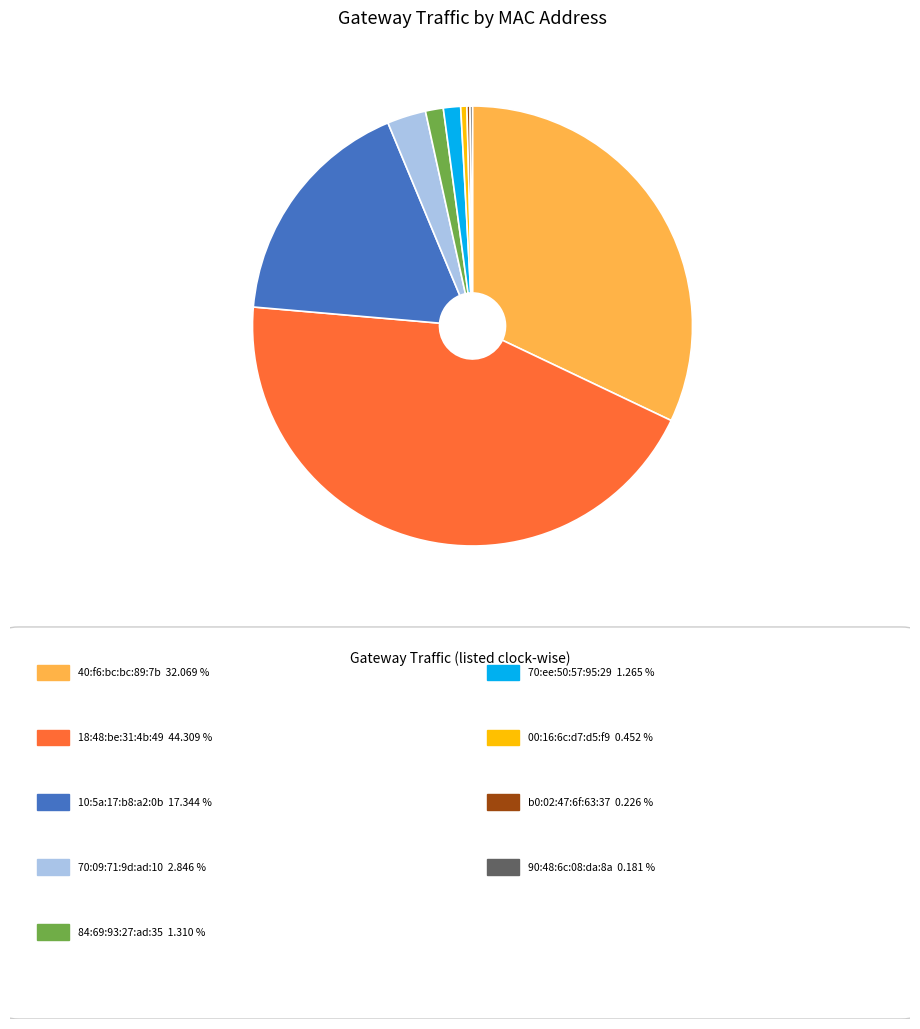

Does any single category account for the majority?

No